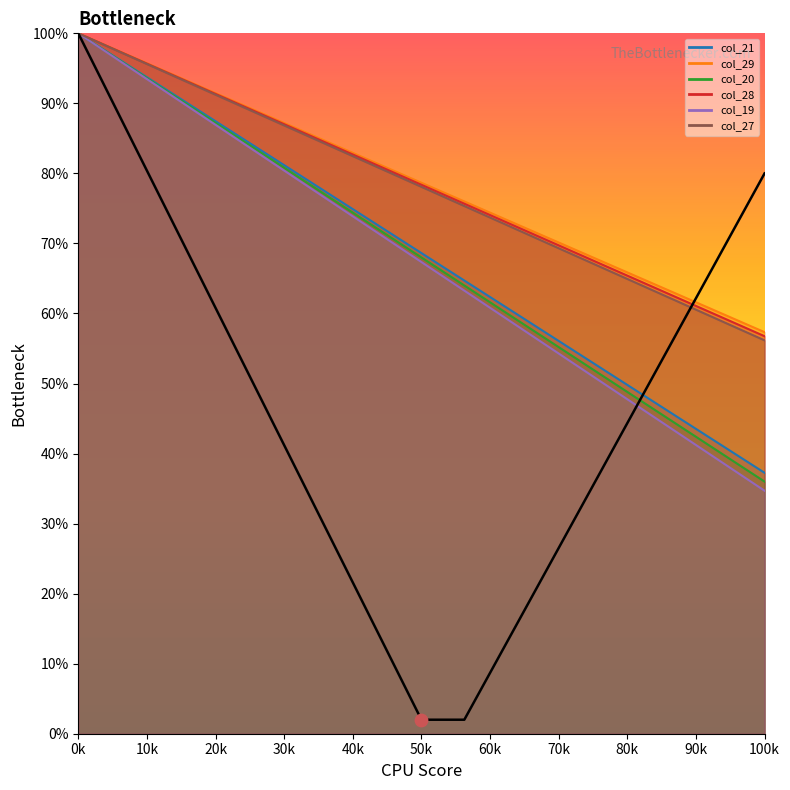

At how many categories does at least one series exceed 80?

8